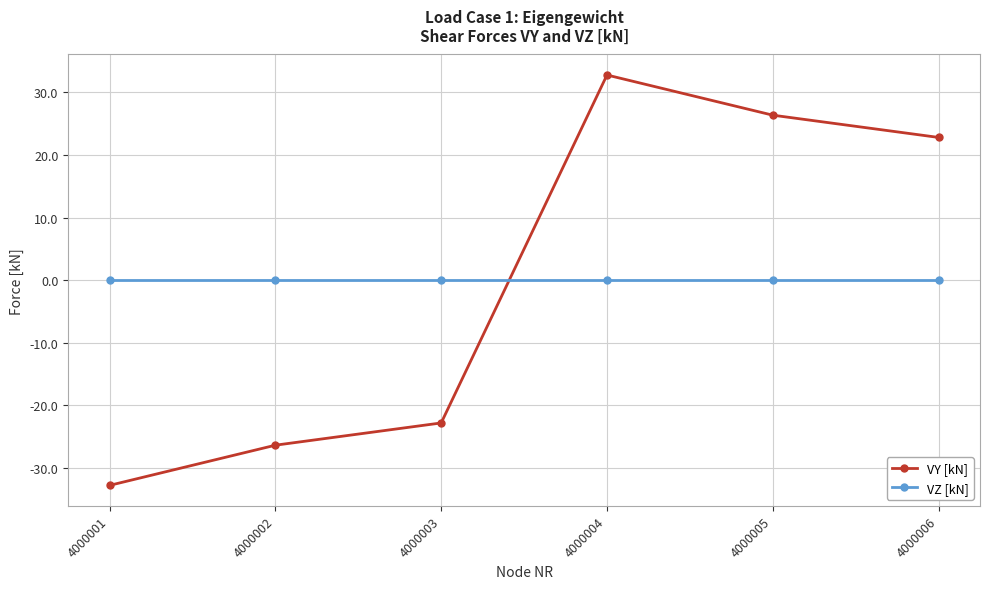

Reading left to right, extract all data points from this chart.

VY [kN]: 4000001=-32.8	4000002=-26.3	4000003=-22.8	4000004=32.8	4000005=26.3	4000006=22.8
VZ [kN]: 4000001=0.0	4000002=0.0	4000003=0.0	4000004=0.0	4000005=0.0	4000006=0.0